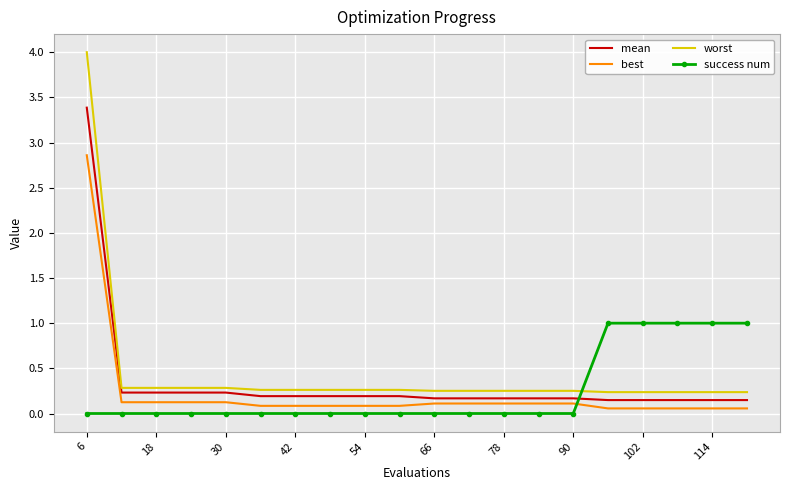

What is the difference between the maximum and minimum values in the worst series?

3.8